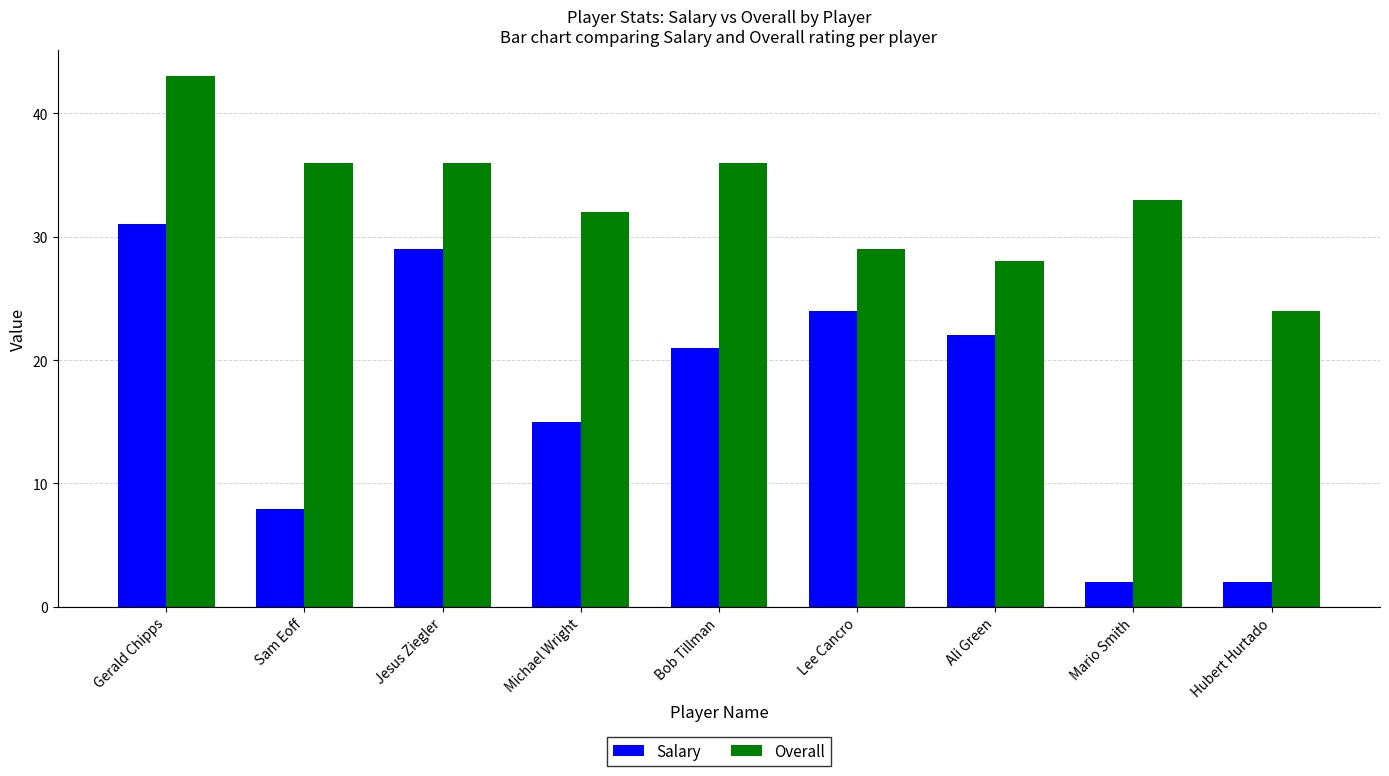

Reading right to left, transcribe all the data shown in this chart.

Salary: 2.0	2.0	22.0	24.0	21.0	15.0	29.0	7.9	31.0
Overall: 24.0	33.0	28.0	29.0	36.0	32.0	36.0	36.0	43.0